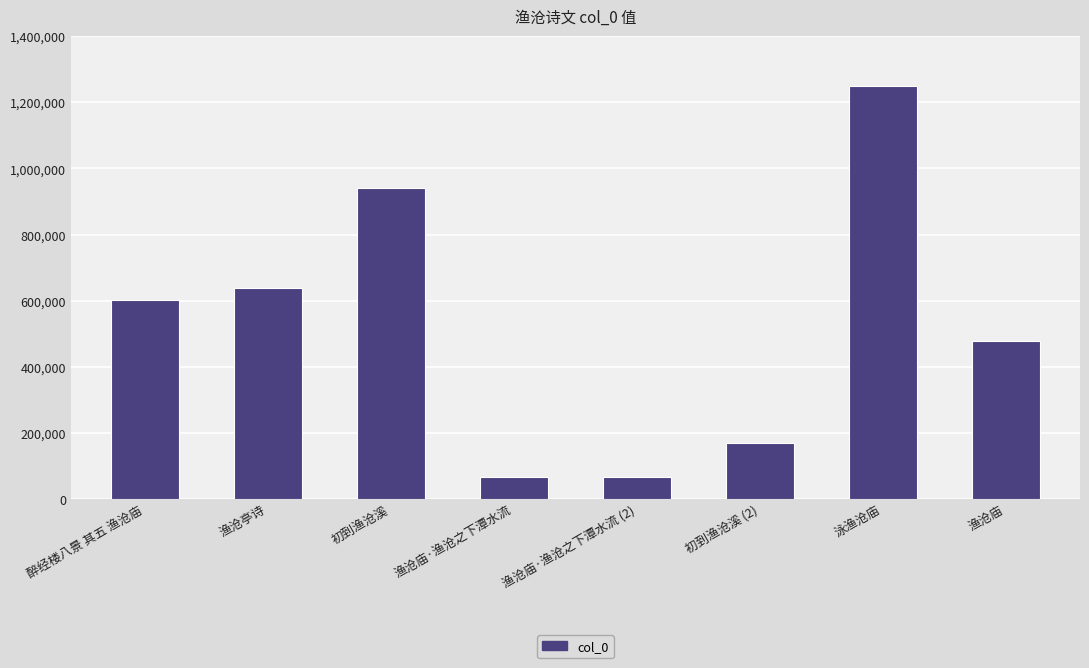

What position from the left is 渔沧亭诗?

2